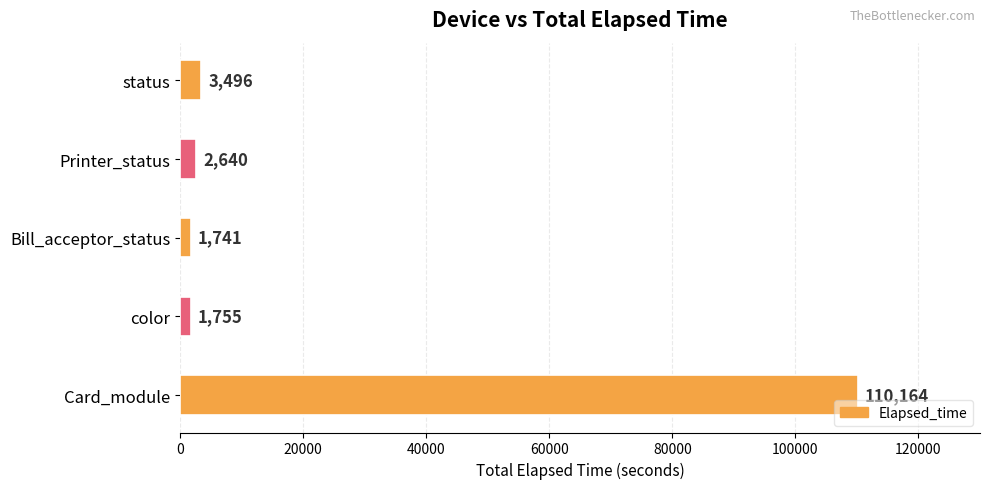

Rank the categories by value from highest to lowest.

Card_module, status, Printer_status, color, Bill_acceptor_status